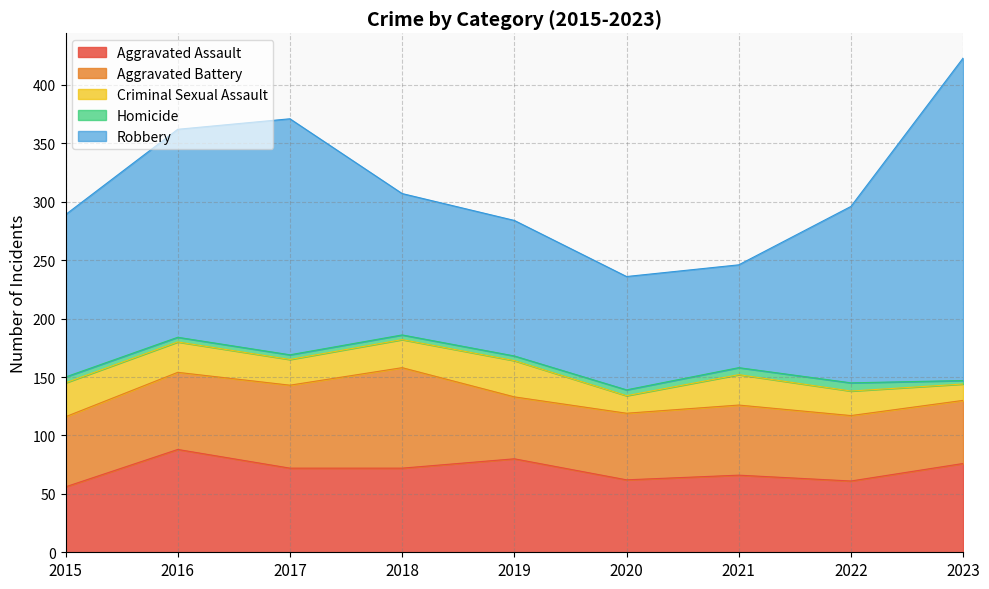

At which label does Aggravated Assault reach its minimum?

2015